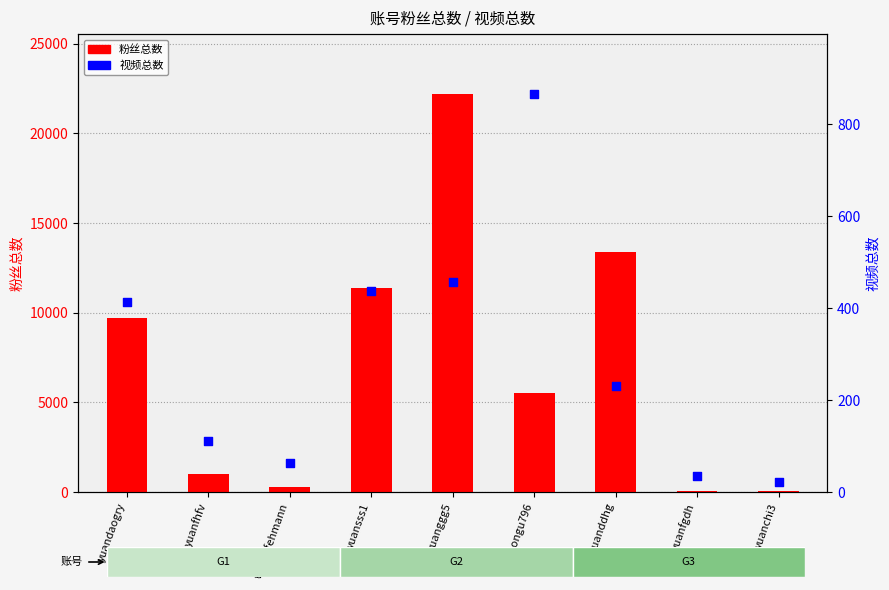

Is the value of 粉丝总数 at hongu796 greater than the value of 视频总数 at yuansss1?

Yes